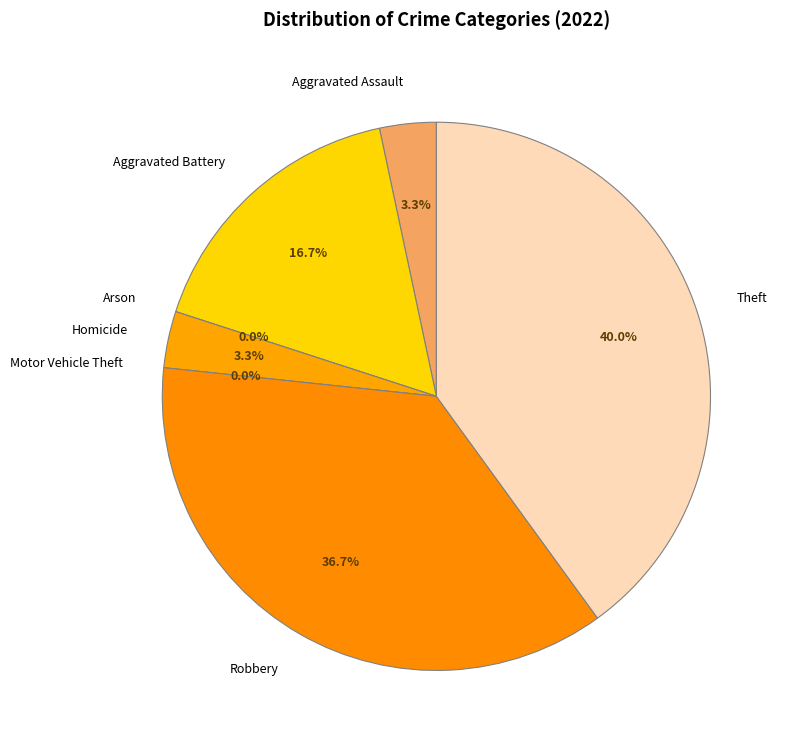

Count the number of slices in the pie.

7